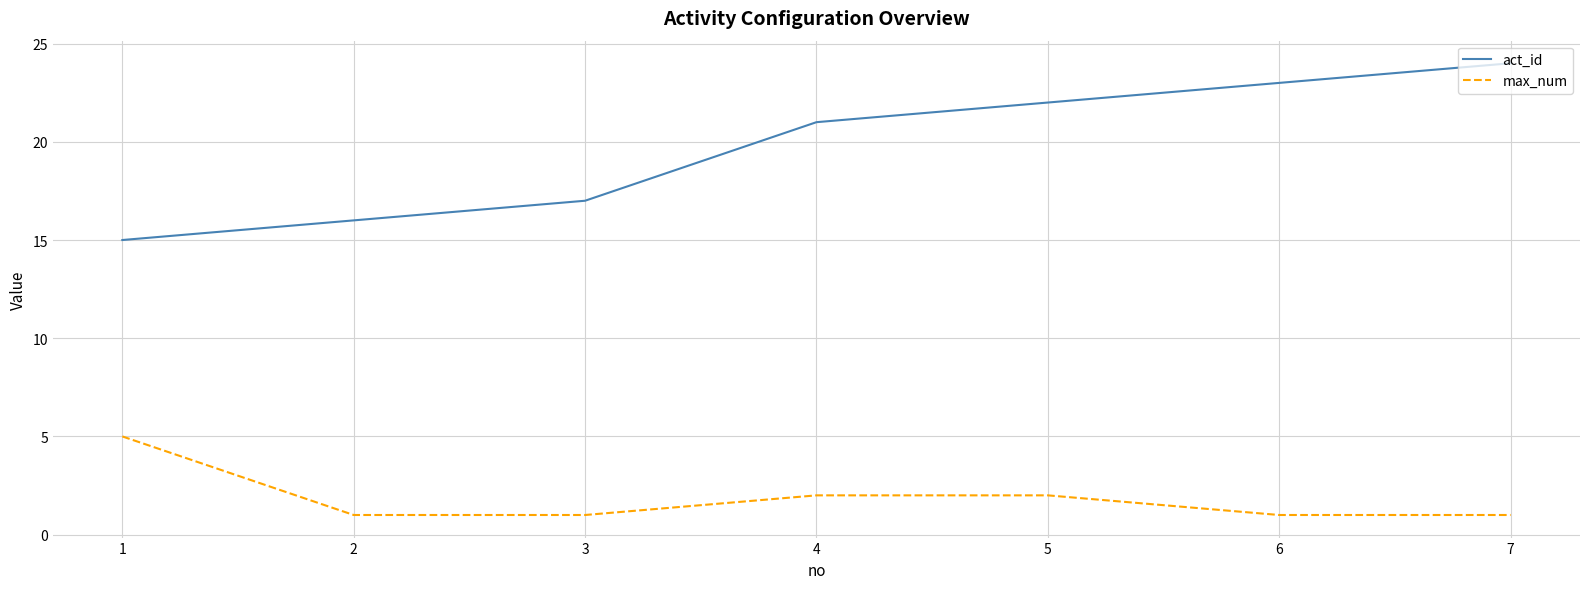

Reading left to right, extract all data points from this chart.

act_id: 1=15	2=16	3=17	4=21	5=22	6=23	7=24
max_num: 1=5	2=1	3=1	4=2	5=2	6=1	7=1